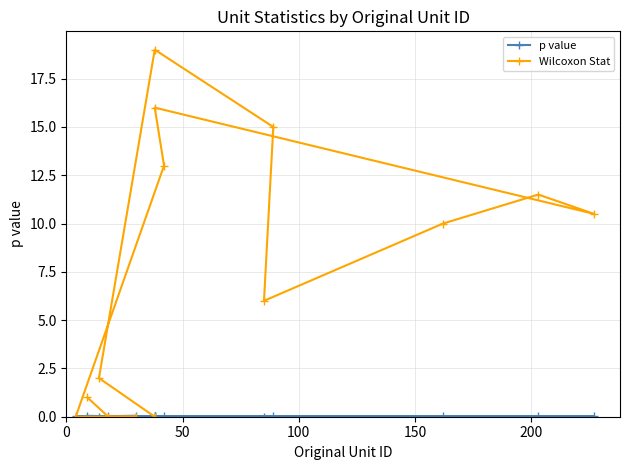

How many categories are shown in the chart?

14